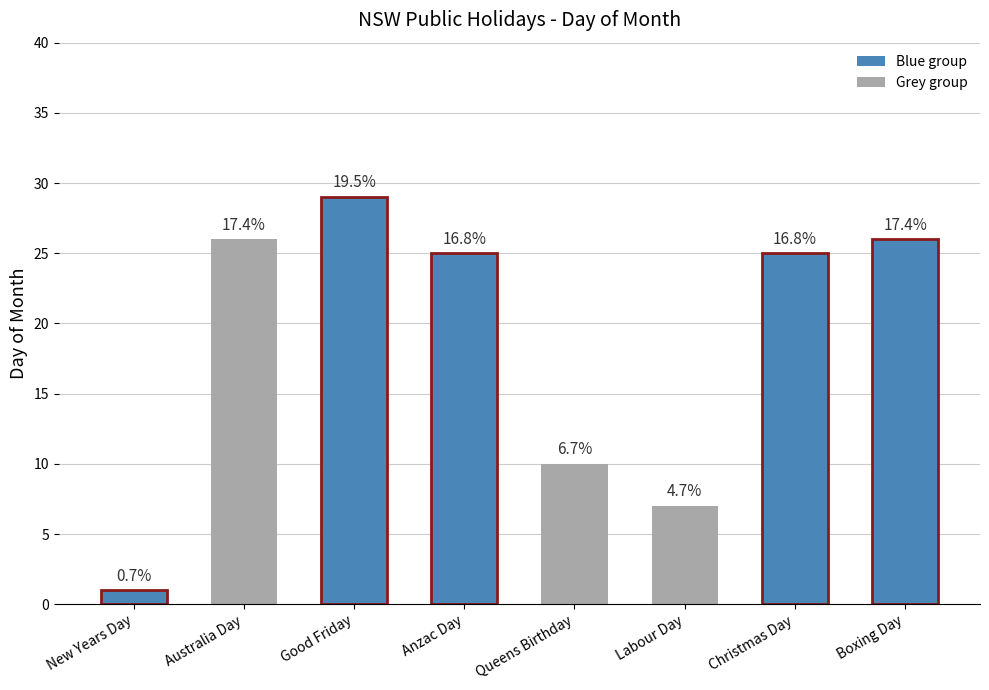

List the labels in order of value, smallest first.

New Years Day, Labour Day, Queens Birthday, Anzac Day, Christmas Day, Australia Day, Boxing Day, Good Friday